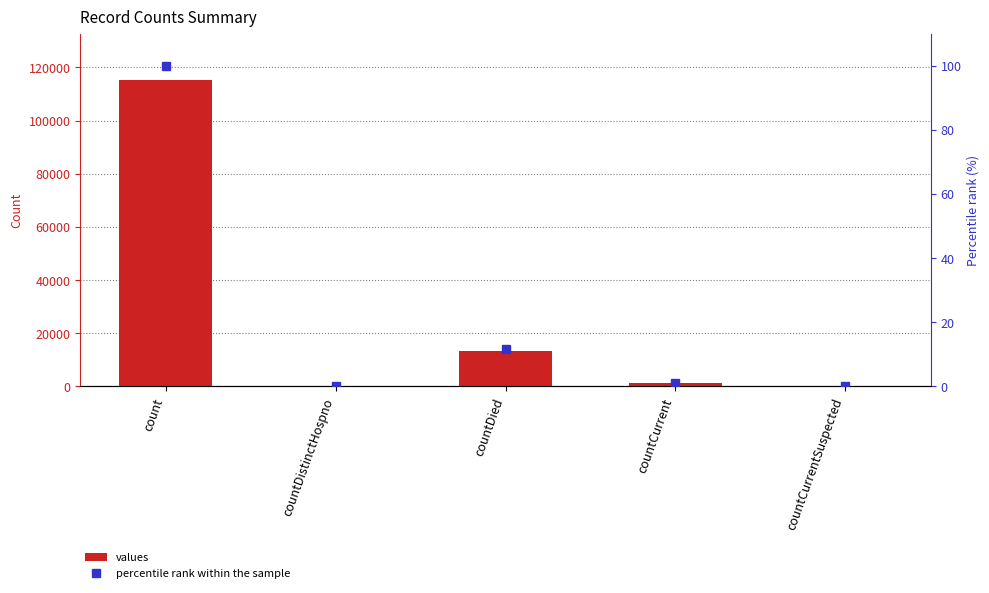

Does the chart contain any negative values?

No